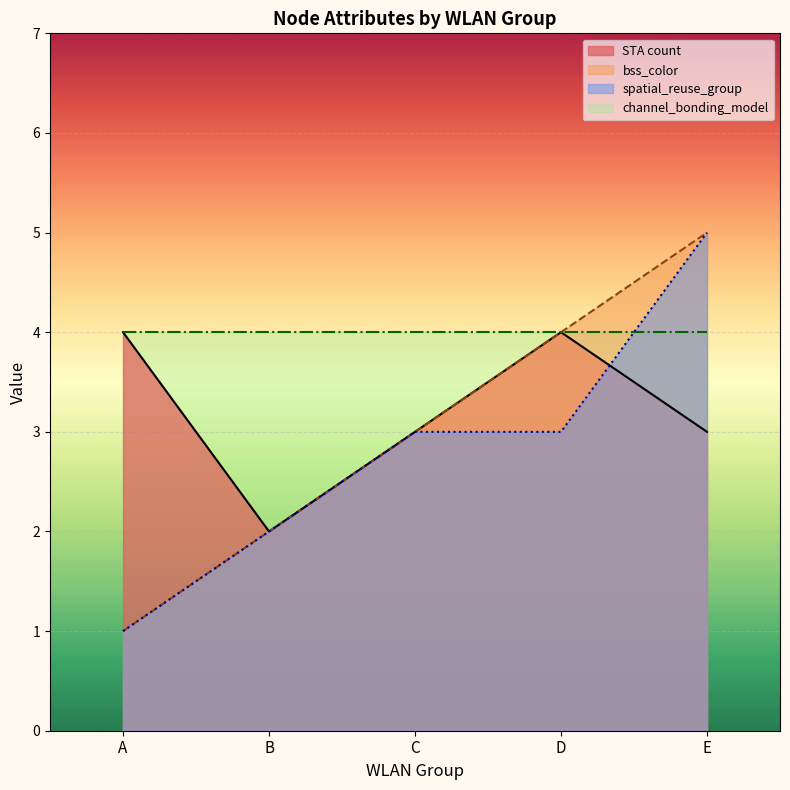

Approximately how many times larger is the value at B compared to A?

2.0